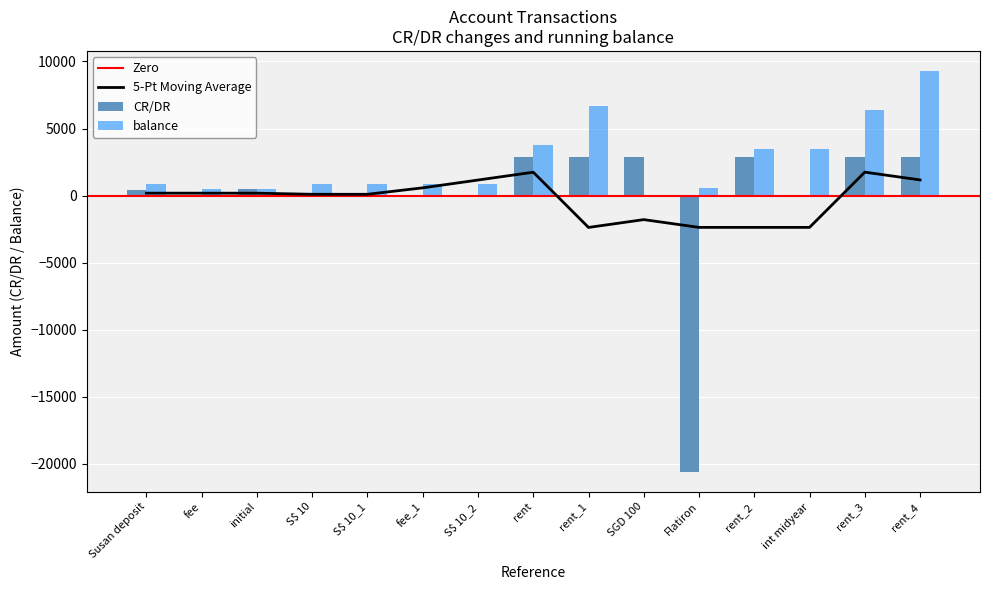

True or false: CR/DR has a value of 2905.0 at rent.

True